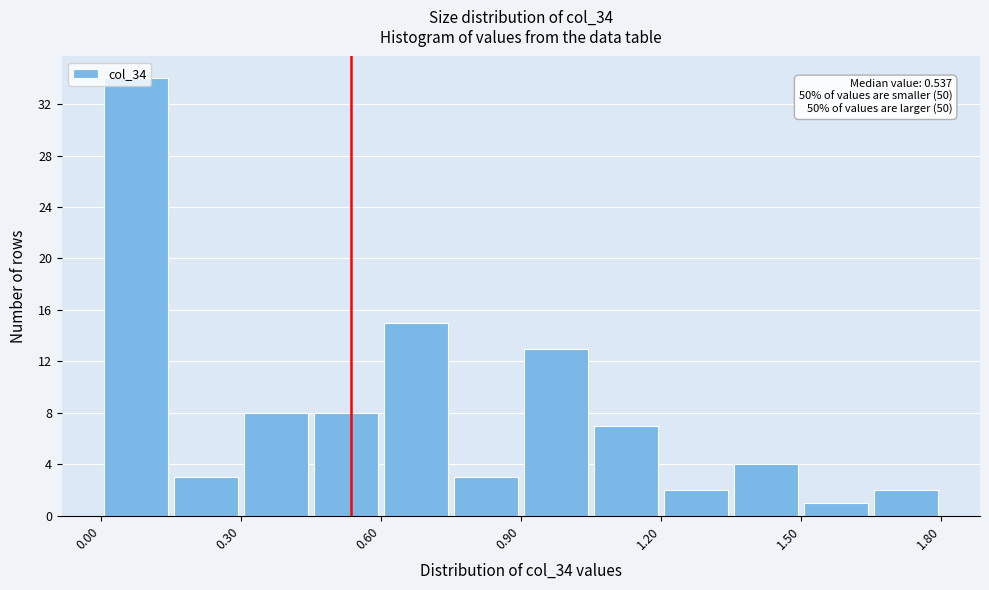

Around what value on the x-axis is the tallest bar? Give the approximate position of its centre, as read against the axis.

0.10